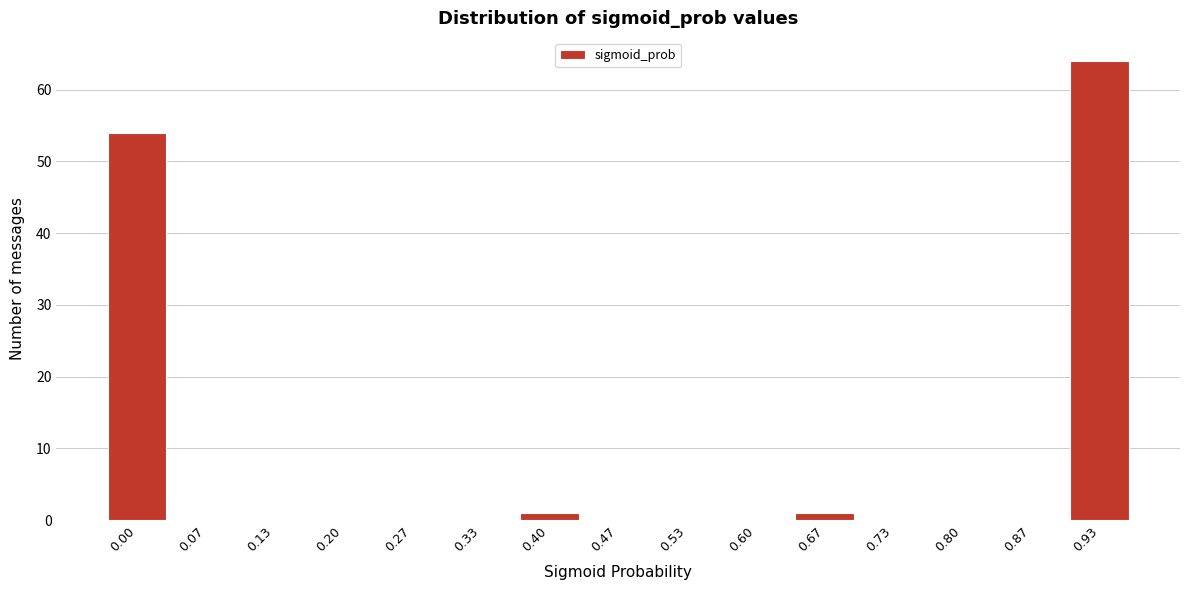

Reading left to right, extract all data points from this chart.

0.00=54	0.07=0	0.13=0	0.20=0	0.27=0	0.33=0	0.40=1	0.47=0	0.53=0	0.60=0	0.67=1	0.73=0	0.80=0	0.87=0	0.93=64